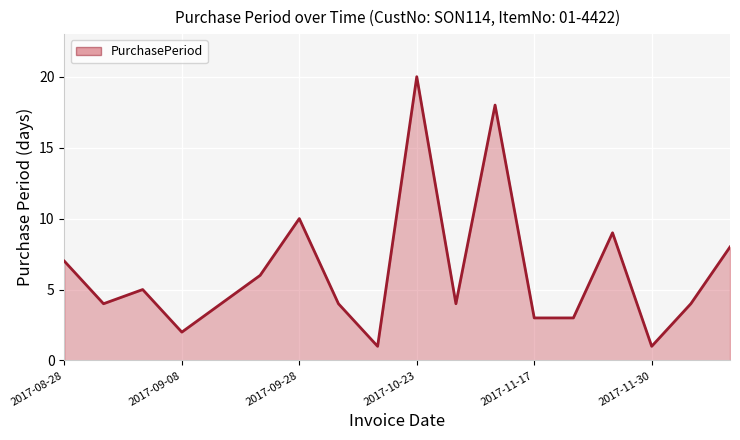

What is the difference between the maximum and minimum values?

19